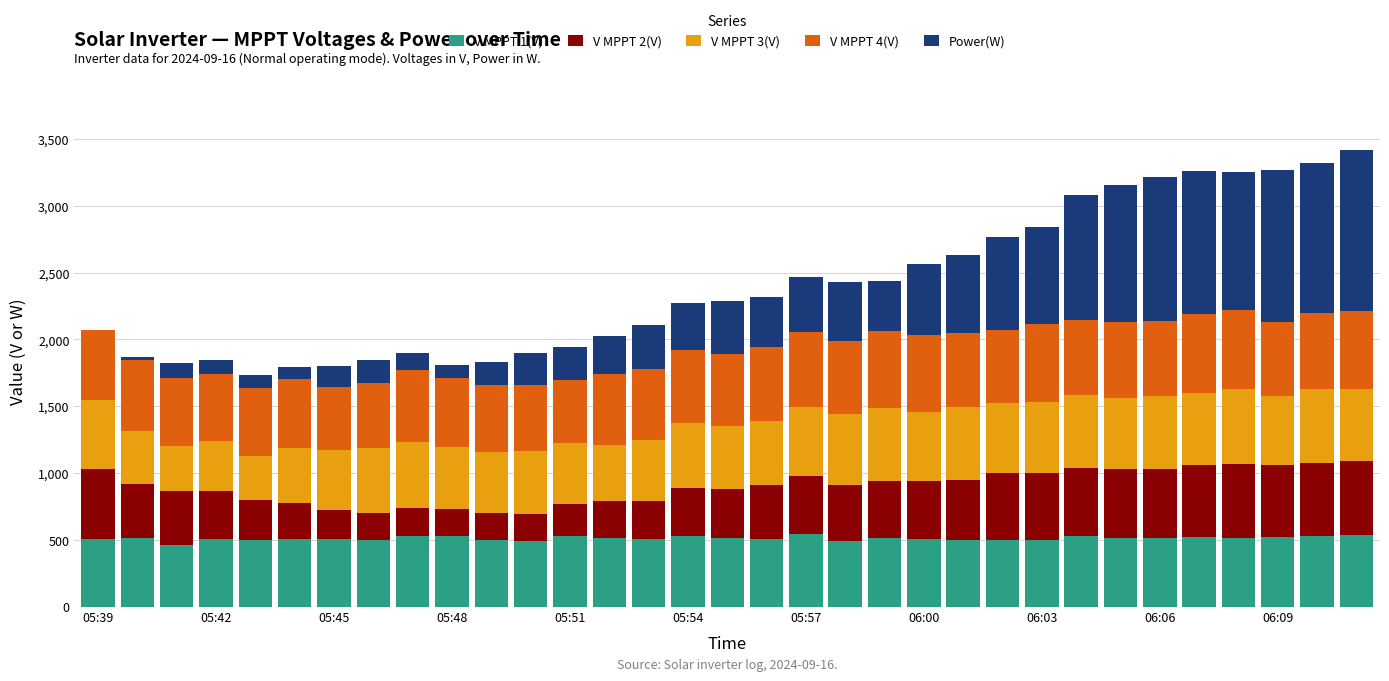

What is the maximum value for V MPPT 1(V)?

542.4